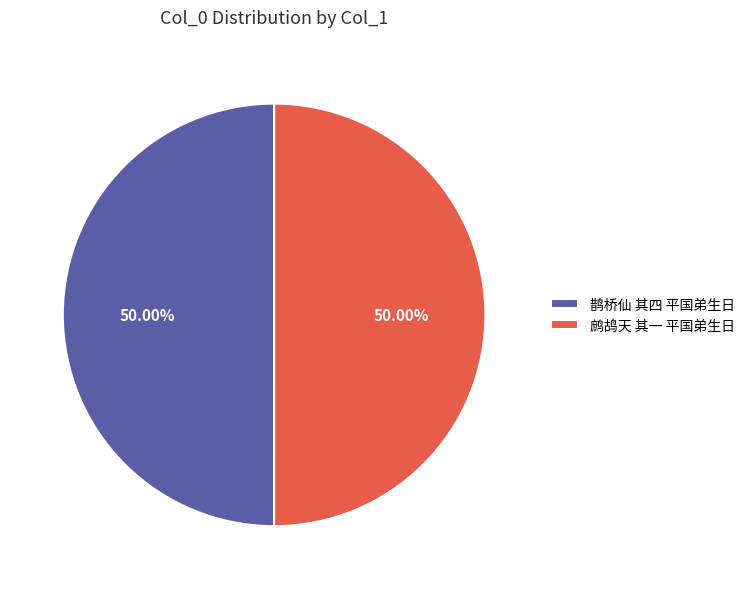

Combined, do 鹧鸪天 其一 平国弟生日 and 鹊桥仙 其四 平国弟生日 account for over 50%?

Yes